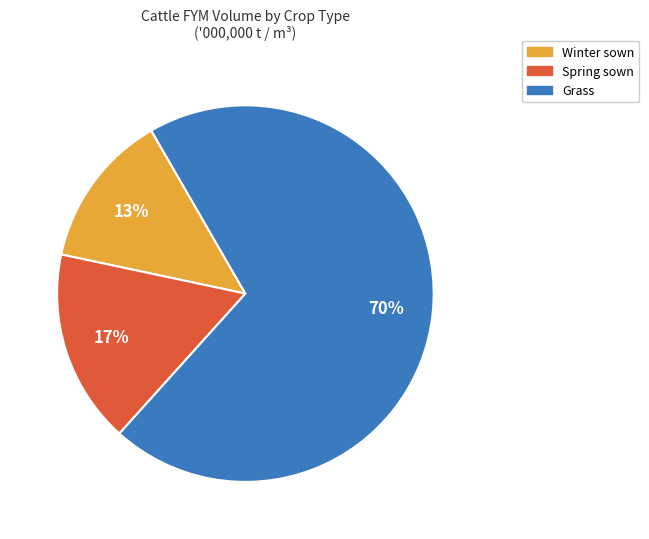

Between Grass and Spring sown, which is larger?

Grass